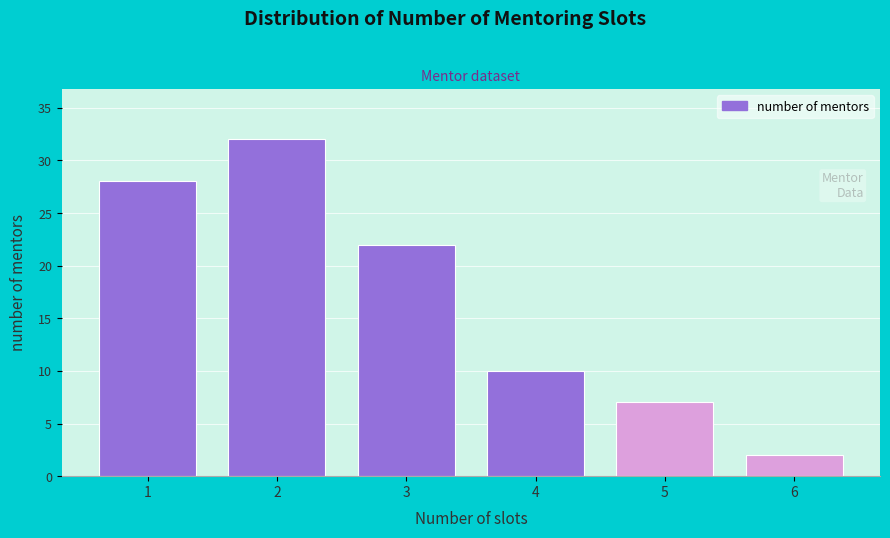

Reading left to right, list all the values displayed in this chart.

28	32	22	10	7	2